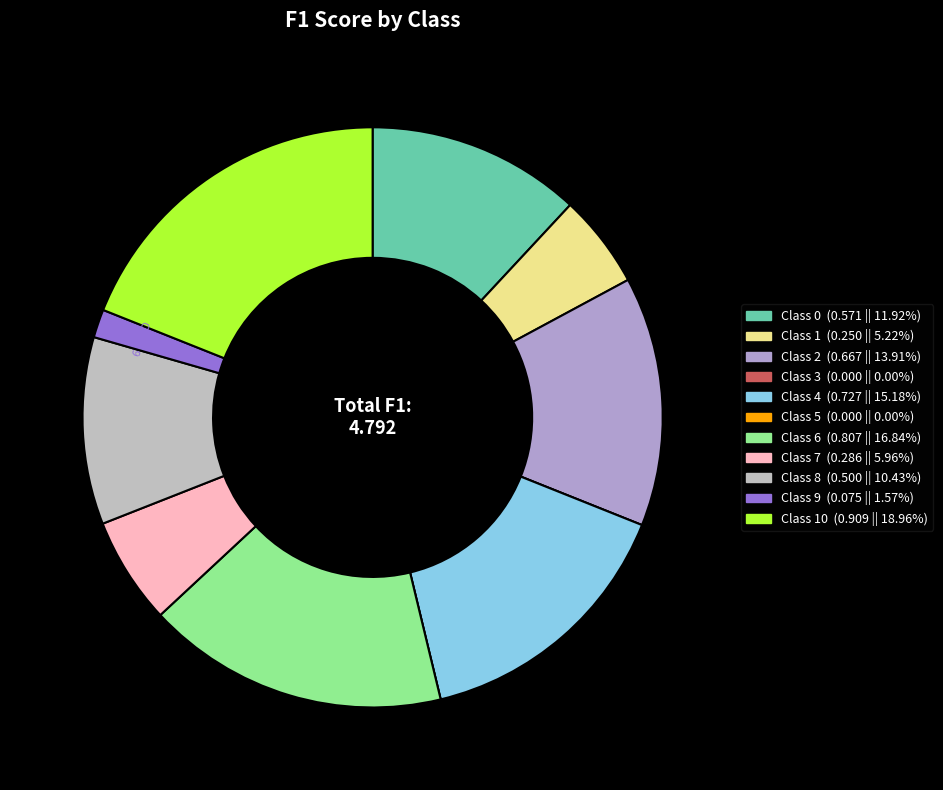

Count the number of slices in the pie.

11